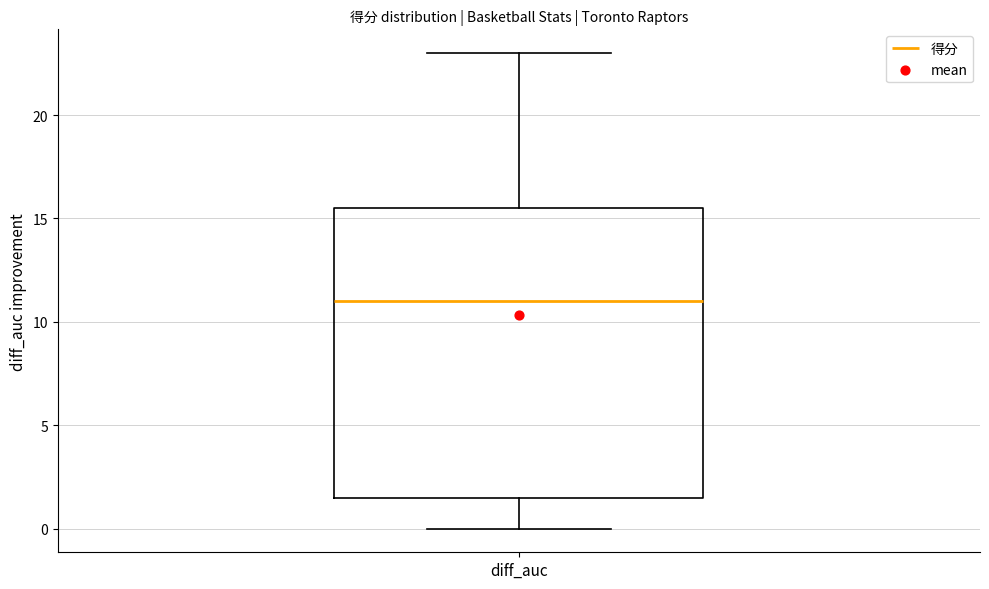

Read this box plot against the y-axis: the position of the median line, the range covered by the box, and the ends of both whiskers. The values are not printed on the chart, so give them approximately, as read against the axis.

median 11.0, box 1.5 to 15.5, whiskers 0.0 to 23.0